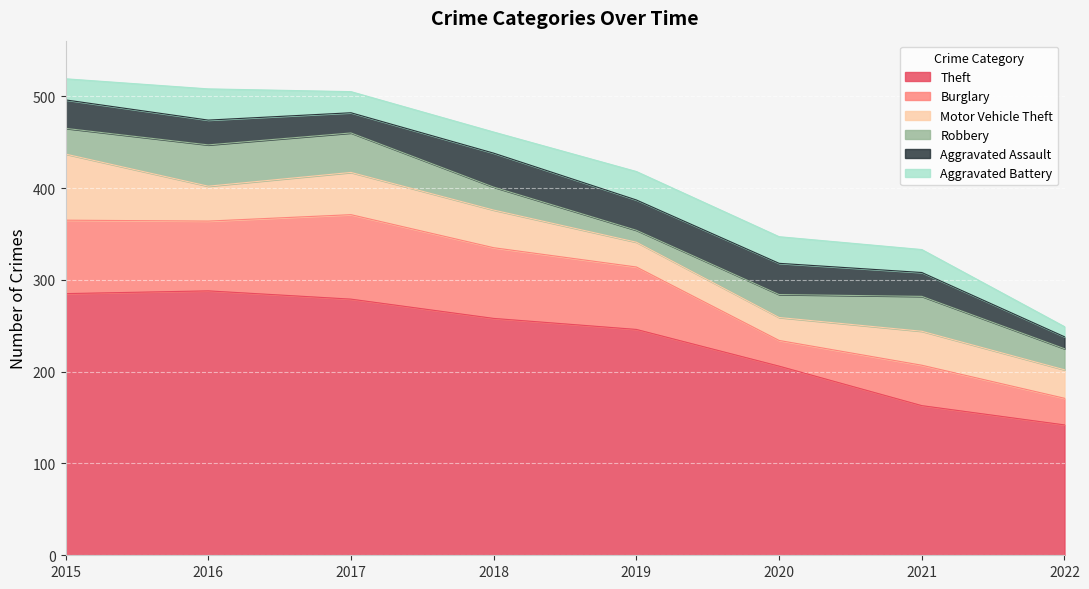

What is the value of the Motor Vehicle Theft point at the 8th from the left?

31